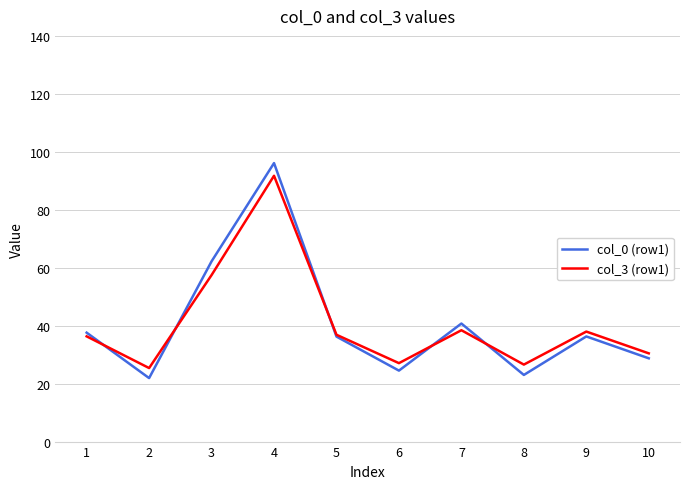

What are all the series names shown in the legend?

col_0 (row1), col_3 (row1)